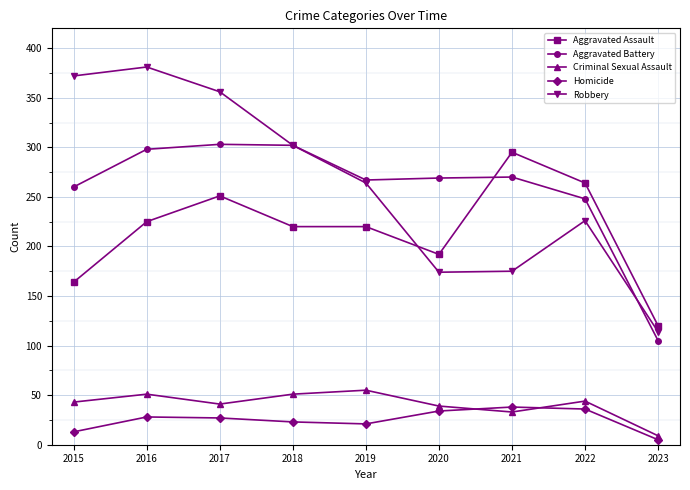

At how many categories does at least one series exceed 158?

8